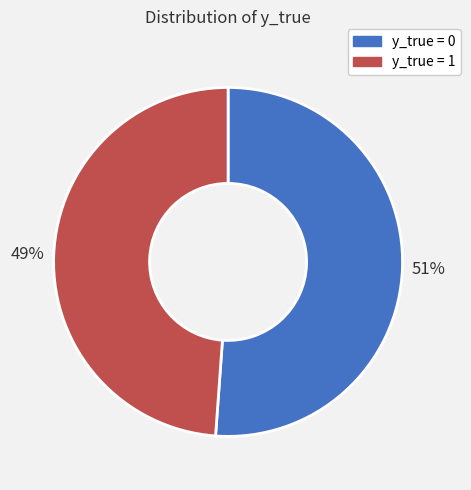

Count the number of slices in the pie.

2